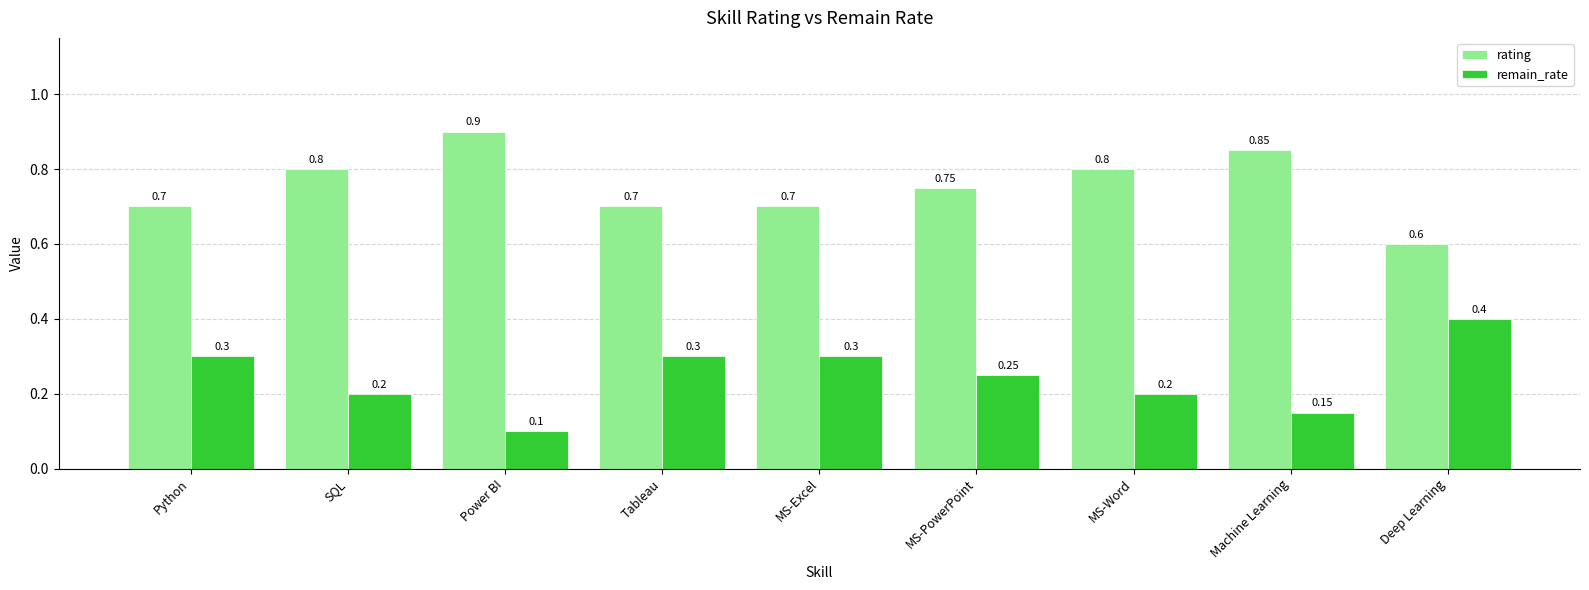

At Power BI, list the series in order from largest to smallest.

rating, remain_rate